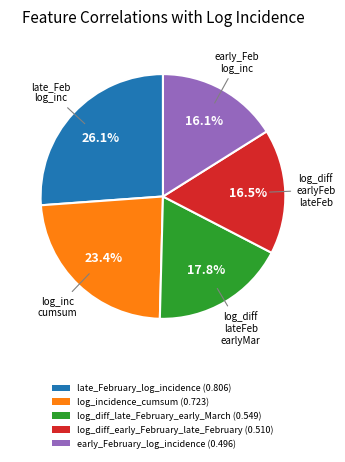

To the nearest percent, what is the combined percentage of log_diff_early_February_late_February and log_incidence_cumsum?

40%